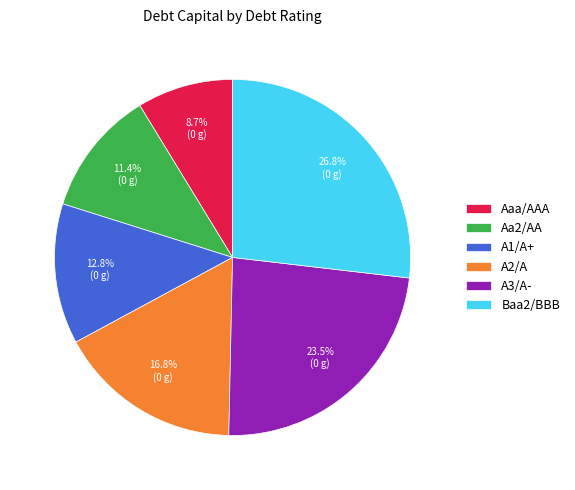

How many segments does this pie chart have?

6